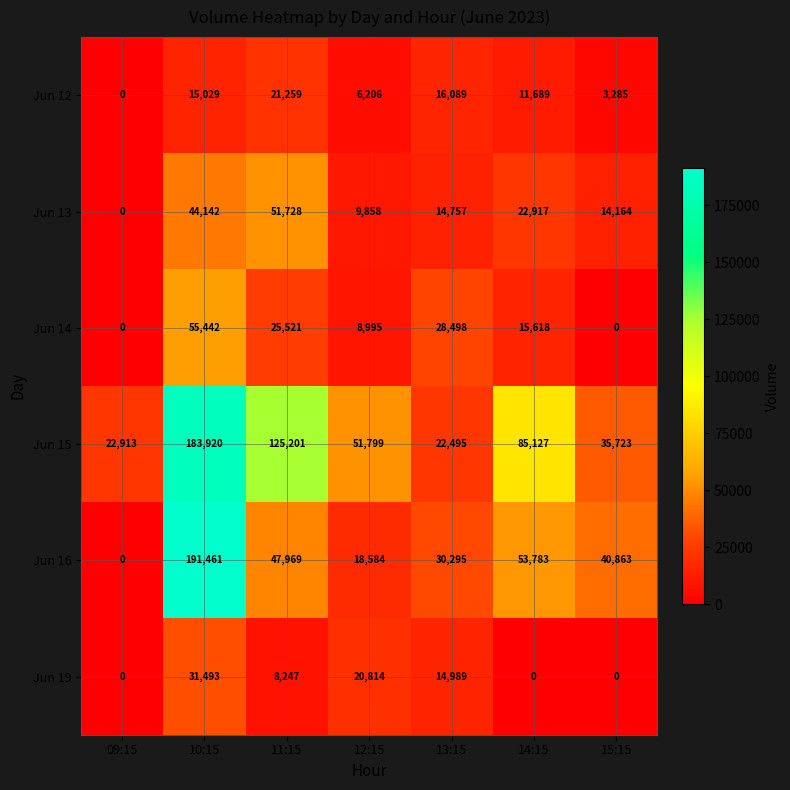

What is the maximum value shown in the chart?

191461